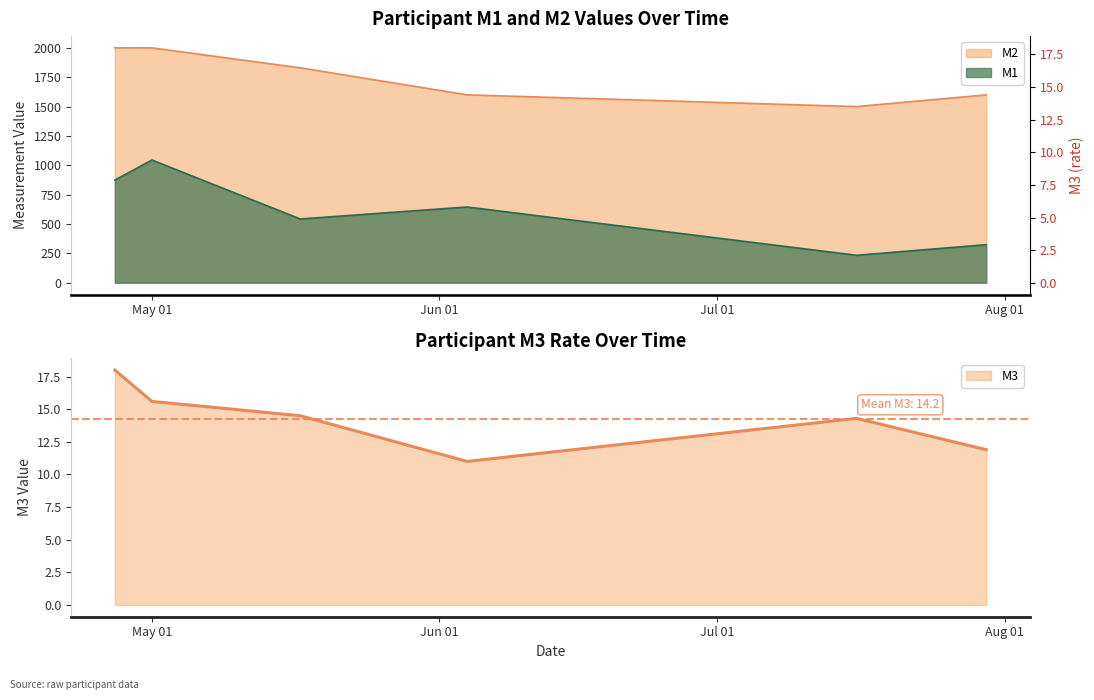

What is the average value of the M3 series?

14.2